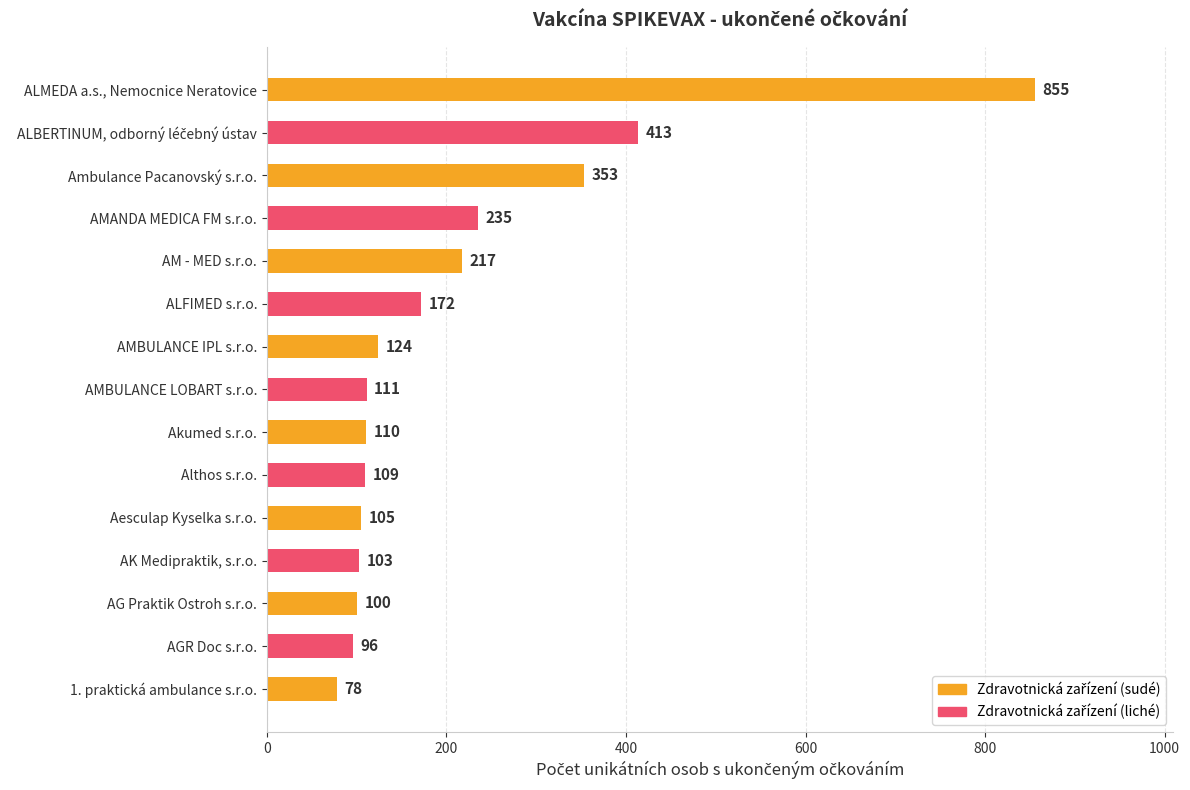

How many series are shown in this chart?

1